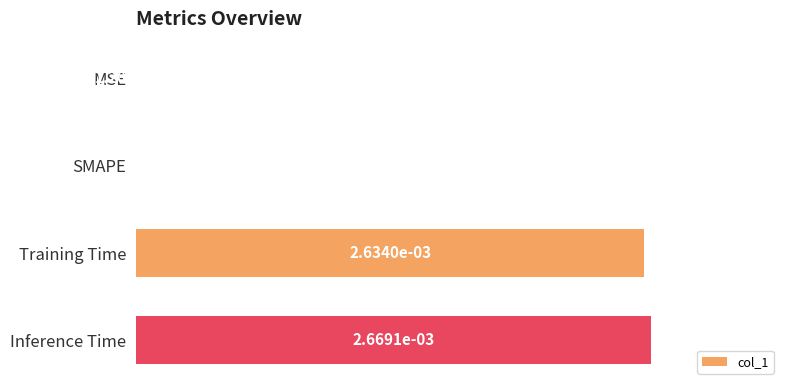

The value at Training Time is 0.0. True or false?

True